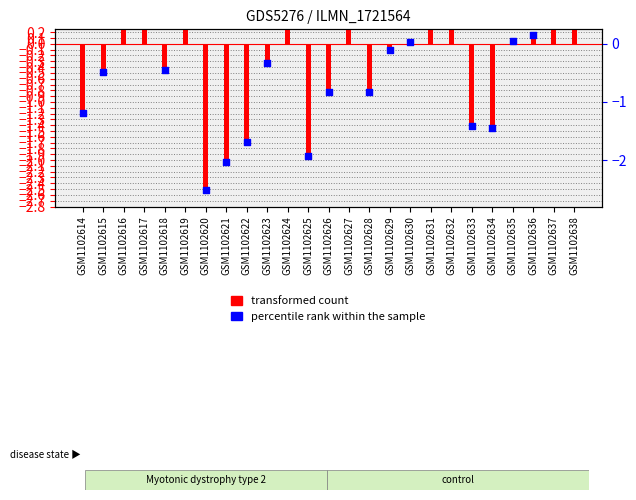

Which series reaches the minimum Y coordinate?

percentile rank within the sample